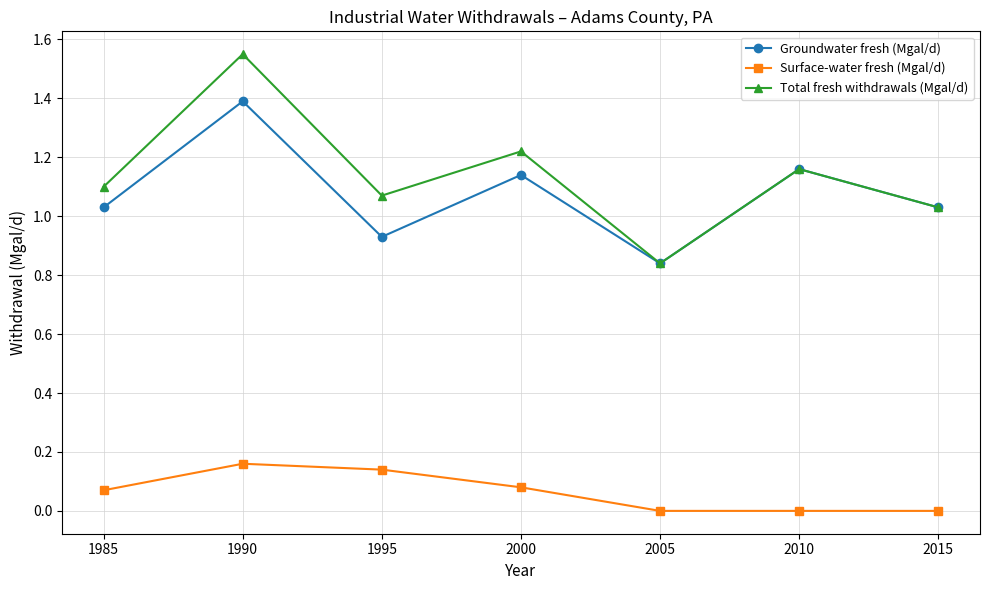

Which category has the lowest value in the Groundwater fresh (Mgal/d) series?

2005